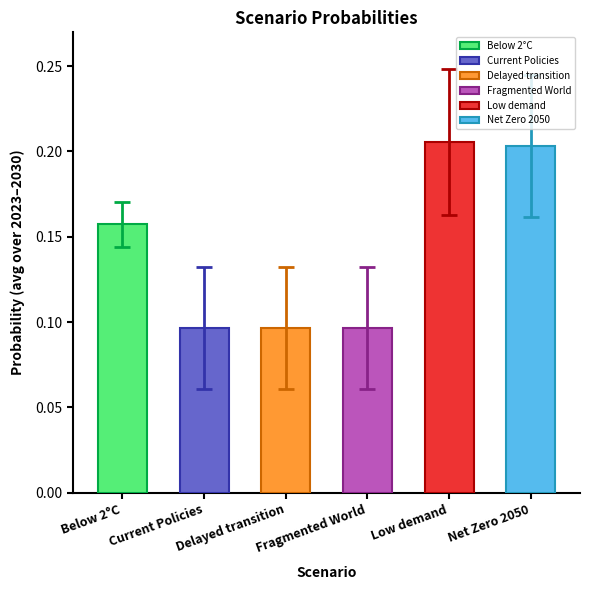

The Low demand series shows 0.1 at 2024. True or false?

False